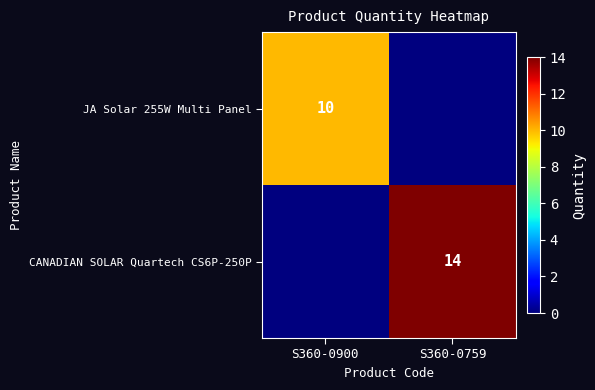

The JA Solar 255W Multi Panel series shows 10 at S360-0900. True or false?

True